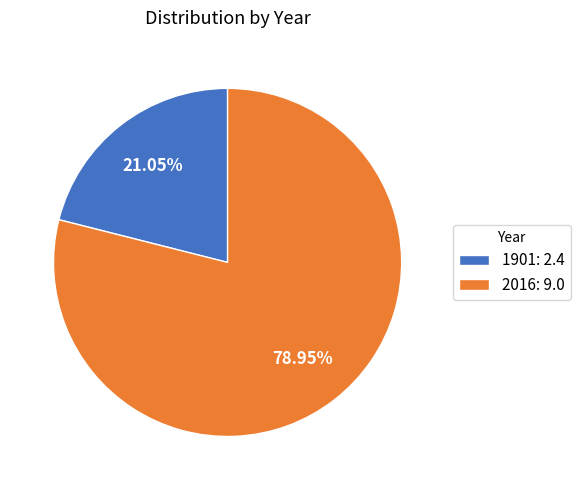

Between 1901: 2.4 and 2016: 9.0, which is larger?

2016: 9.0